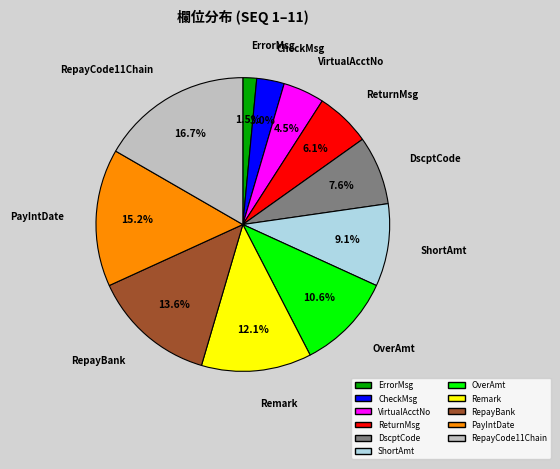

To the nearest percent, what percentage of the pie is RepayBank?

14%